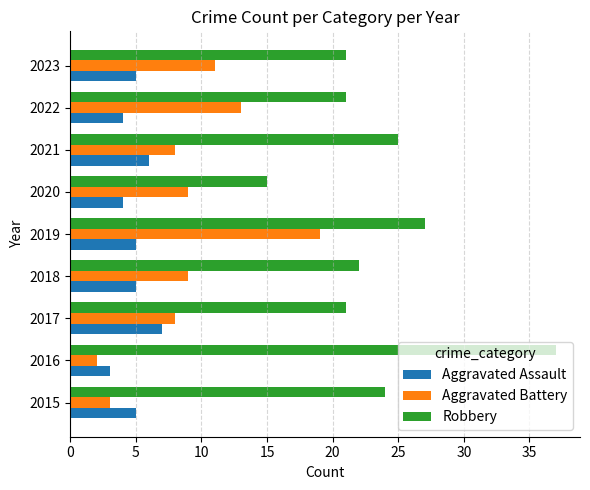

Which series has the largest total across all categories?

Robbery